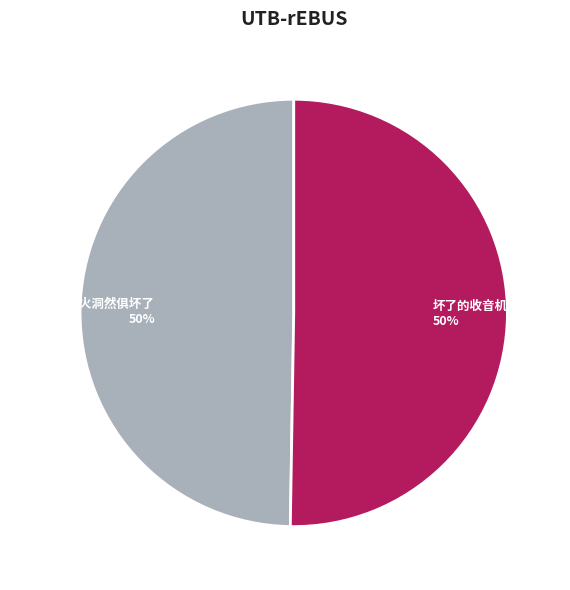

To the nearest percent, what portion does 天宁火后·劫火洞然俱坏了 represent?

50%